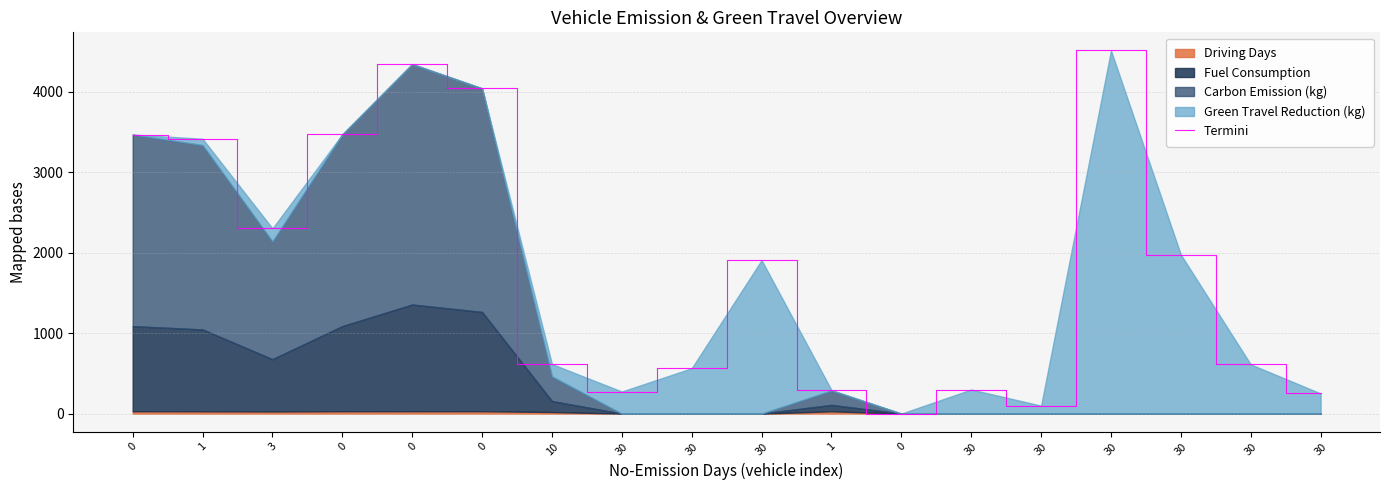

The value at 0 is 5495.8. True or false?

False